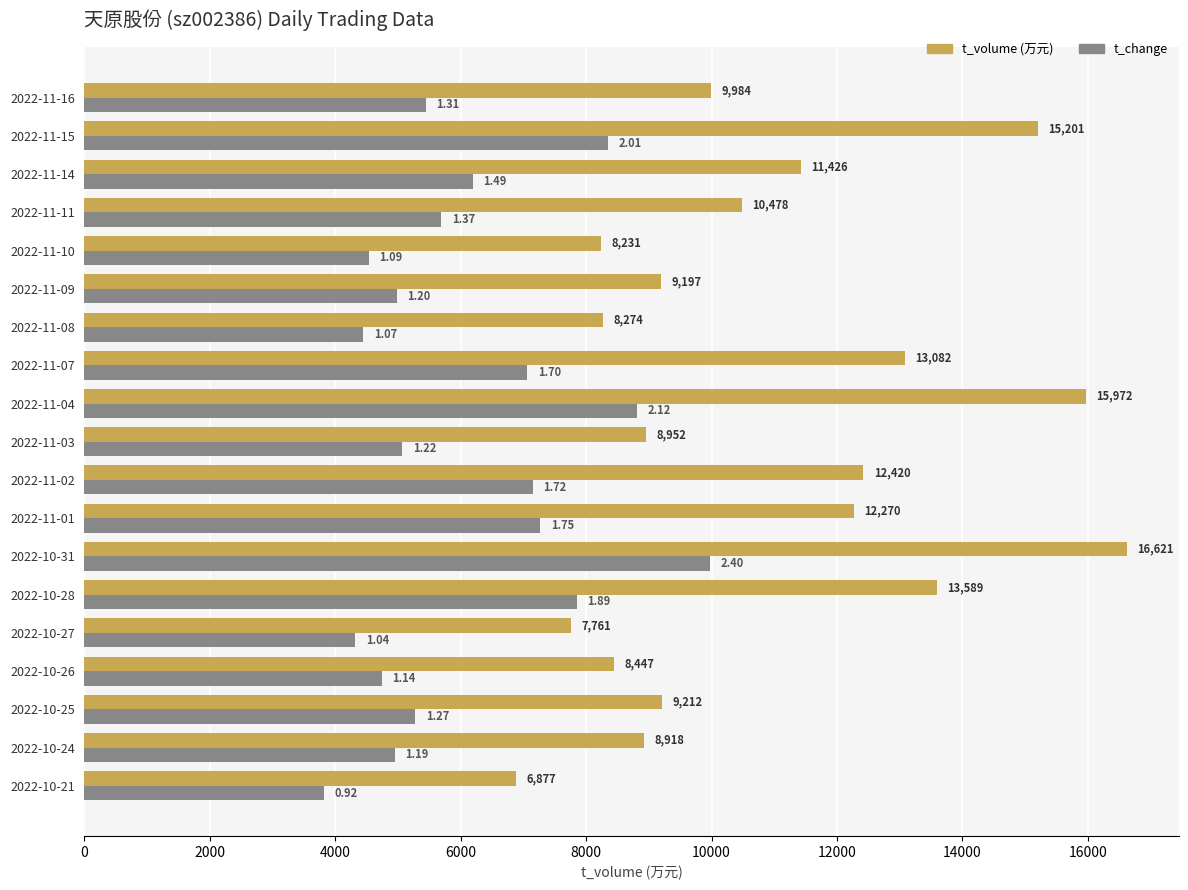

What is the total value across all series at 2022-10-26?

13184.0